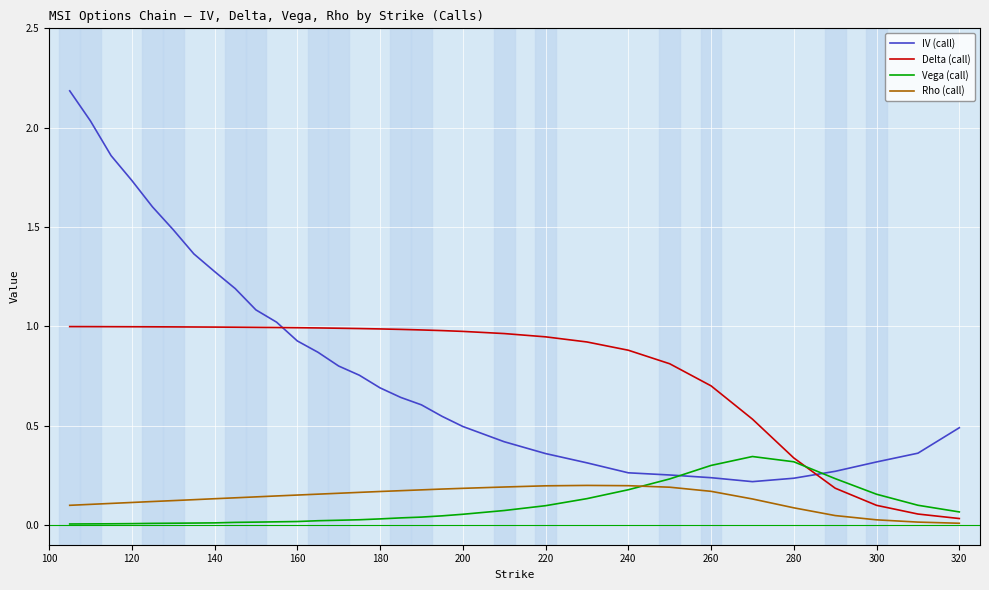

What are all the series names shown in the legend?

IV (call), Delta (call), Vega (call), Rho (call)